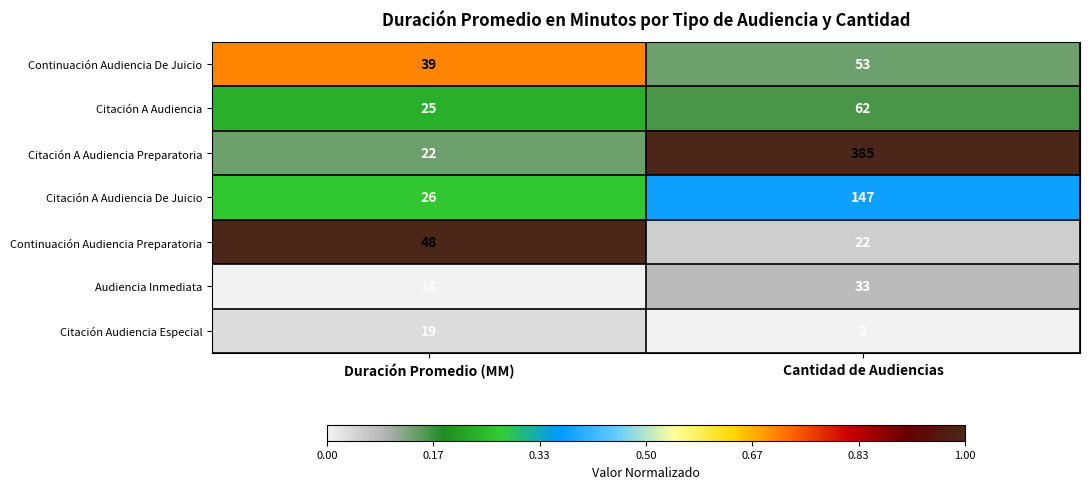

Reading left to right, extract all data points from this chart.

Continuación Audiencia De Juicio: Duración Promedio (MM)=39	Cantidad de Audiencias=53
Citación A Audiencia: Duración Promedio (MM)=25	Cantidad de Audiencias=62
Citación A Audiencia Preparatoria: Duración Promedio (MM)=22	Cantidad de Audiencias=385
Citación A Audiencia De Juicio: Duración Promedio (MM)=26	Cantidad de Audiencias=147
Continuación Audiencia Preparatoria: Duración Promedio (MM)=48	Cantidad de Audiencias=22
Audiencia Inmediata: Duración Promedio (MM)=18	Cantidad de Audiencias=33
Citación Audiencia Especial: Duración Promedio (MM)=19	Cantidad de Audiencias=2